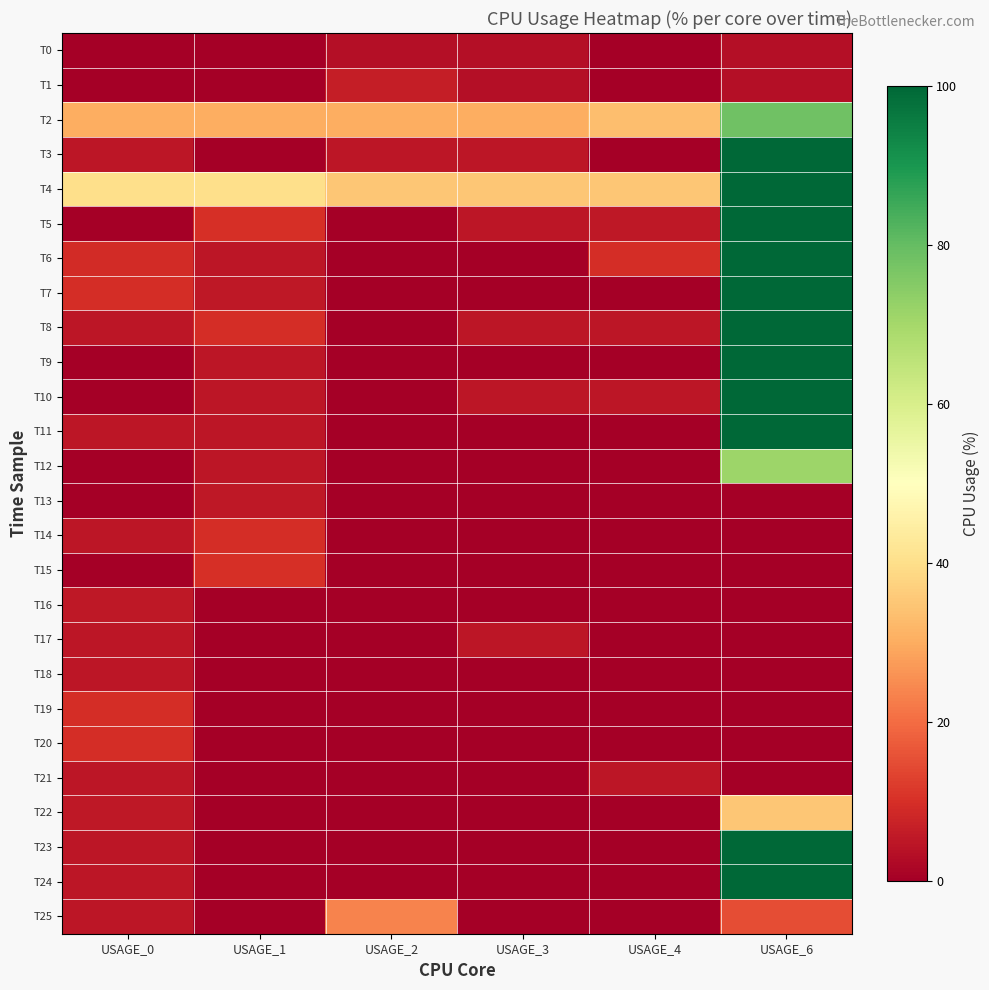

What is the difference between the highest and lowest values at USAGE_1?

40.0